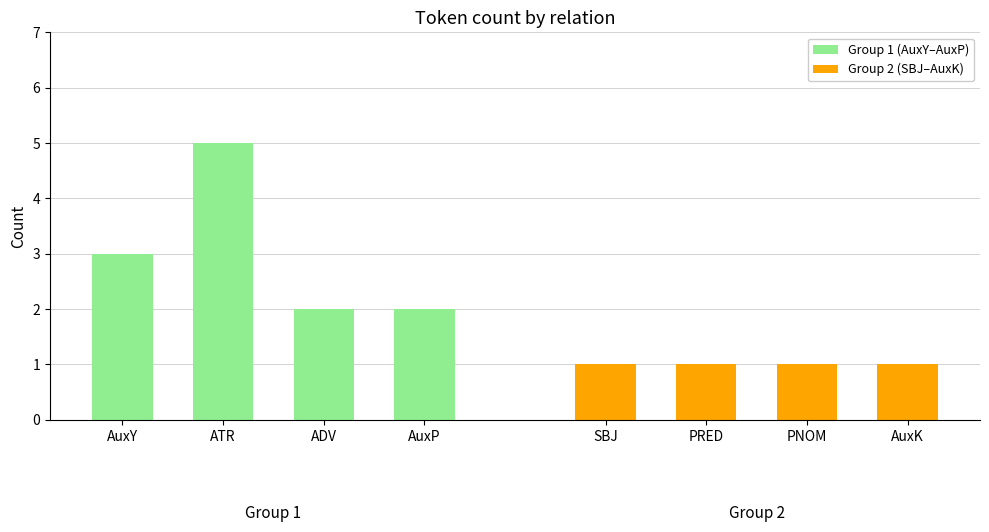

Is it true that Group 1 (AuxY–AuxP) equals 1 at ATR?

False